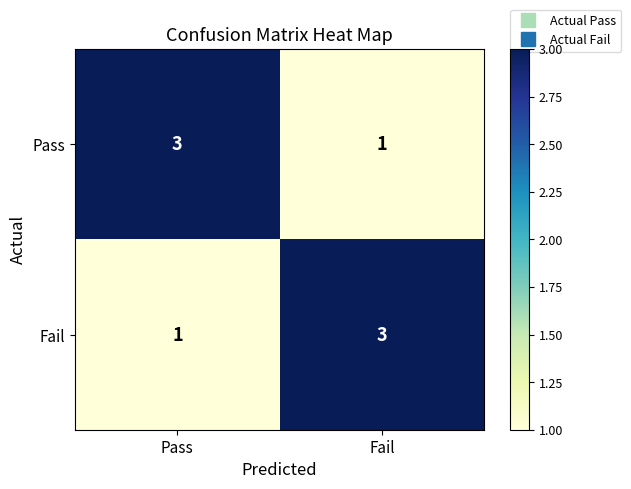

At how many categories does at least one series exceed 2?

2